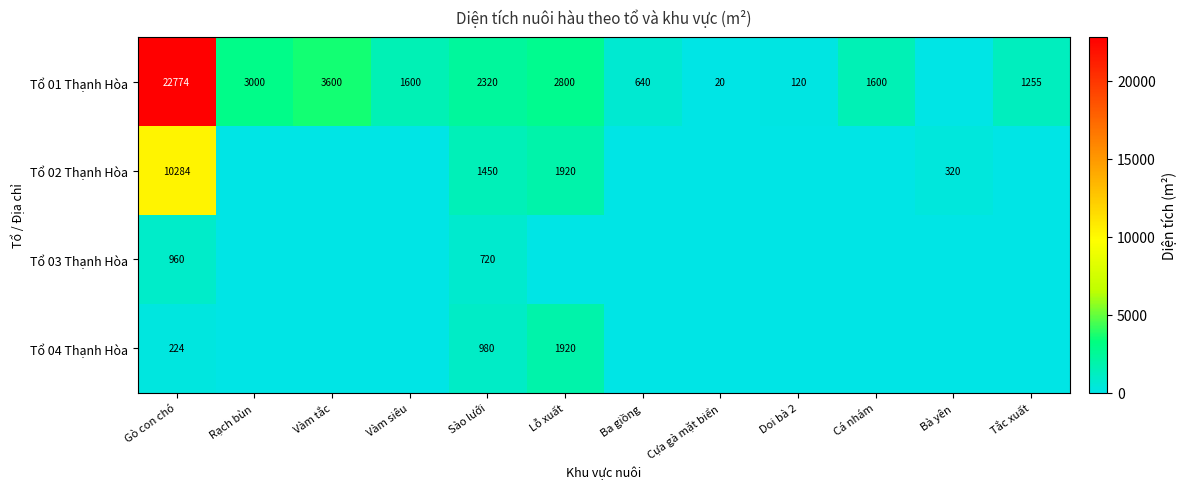

True or false: Tổ 02 Thạnh Hòa has a value of 2417 at Sào lưới.

False